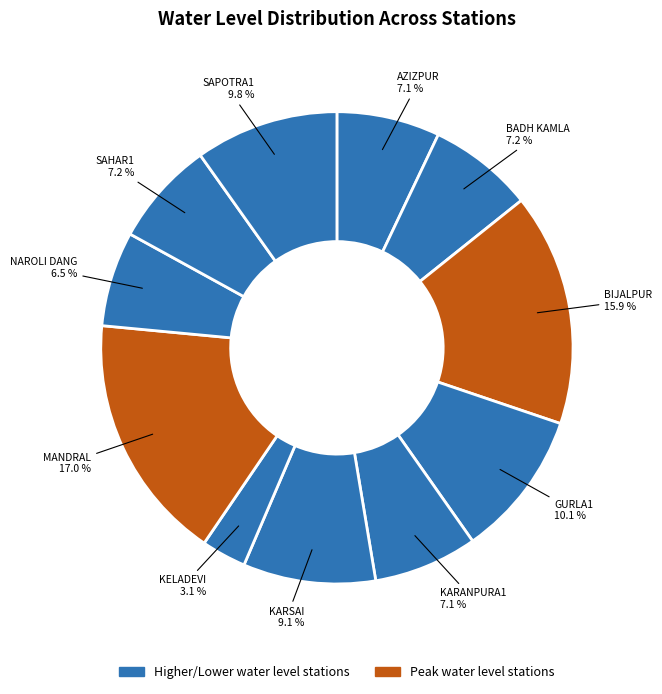

How many segments does this pie chart have?

11